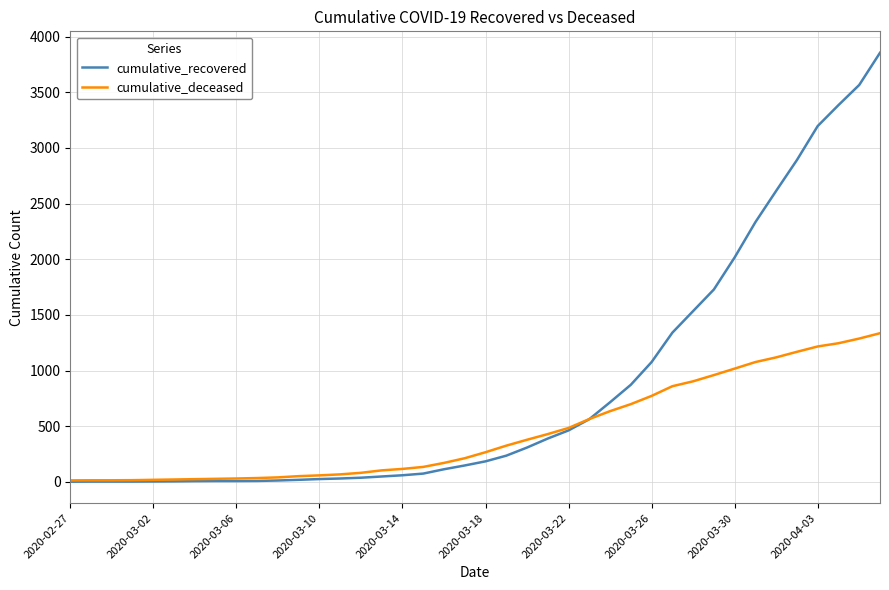

What is the greatest value displayed?

3855